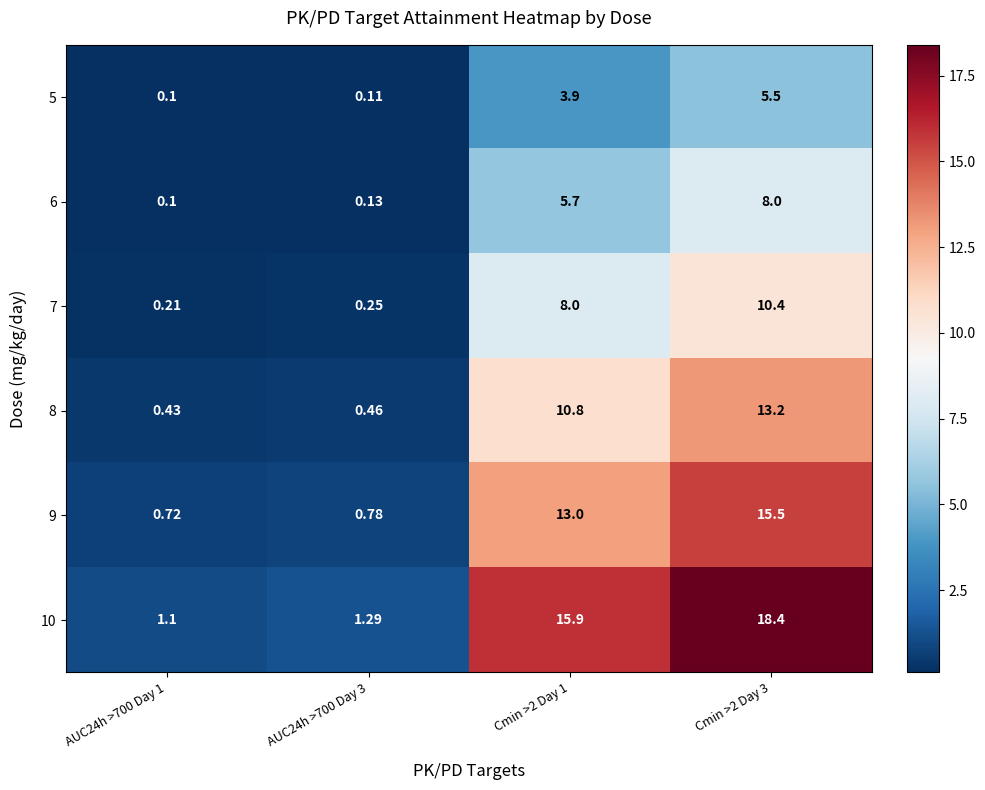

Is the value of 5 at AUC24h >700 Day 3 greater than the value of 6 at AUC24h >700 Day 3?

No